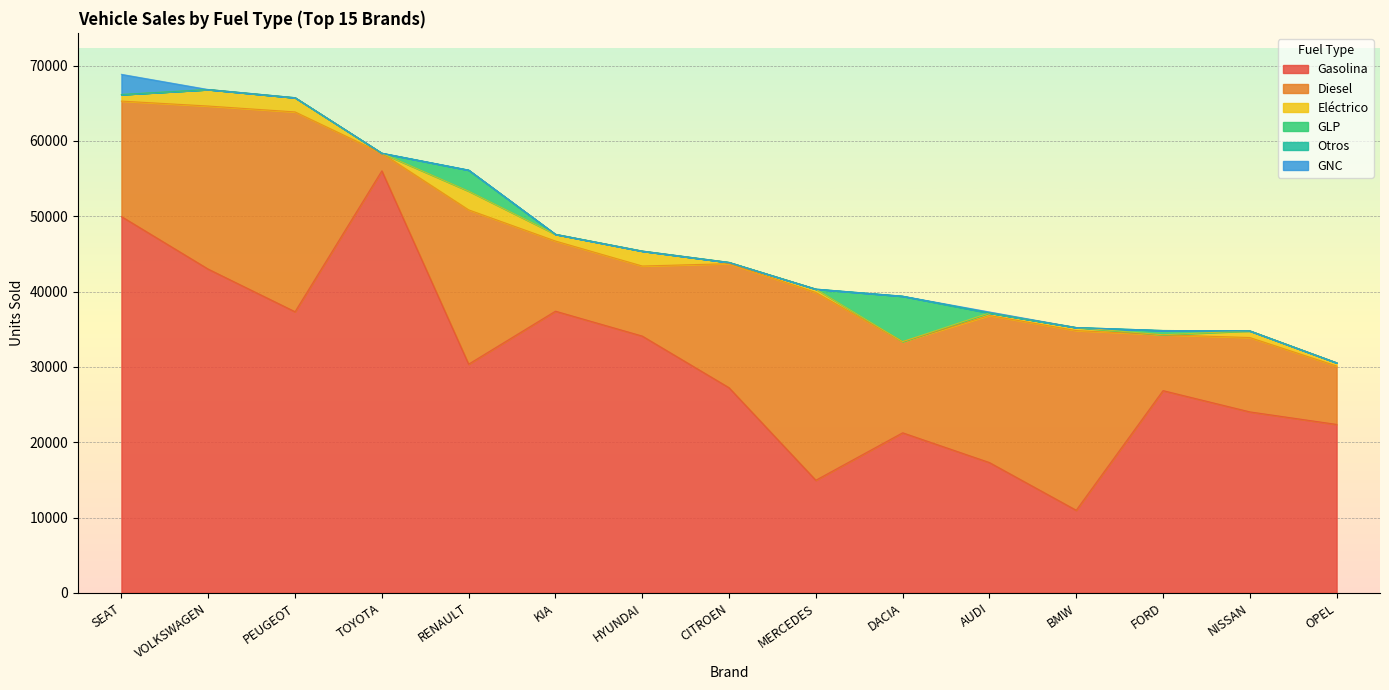

Reading left to right, list all the values displayed in this chart.

Gasolina: 49960	42978	37322	56033	30363	37397	34092	27236	14949	21250	17298	10963	26849	24026	22361
Diesel: 15328	21655	26530	2324	20485	9311	9300	16469	24928	12102	19524	23855	7415	9869	7753
Eléctrico: 869	2190	1888	0	2482	893	1982	166	448	0	343	403	0	885	426
GLP: 0	0	0	6	2795	0	0	0	0	6033	0	0	564	0	0
Otros: 0	0	0	10	0	0	1	0	0	0	0	0	0	0	0
GNC: 2685	2	0	0	0	0	0	0	0	0	126	0	0	0	0